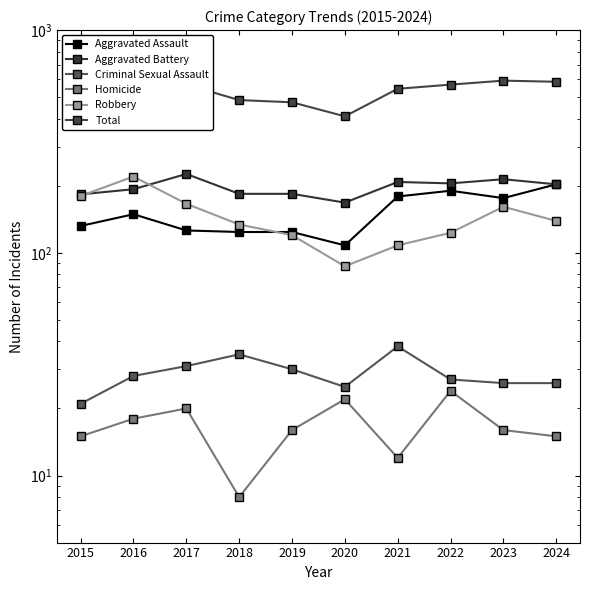

How many categories are shown in the chart?

10